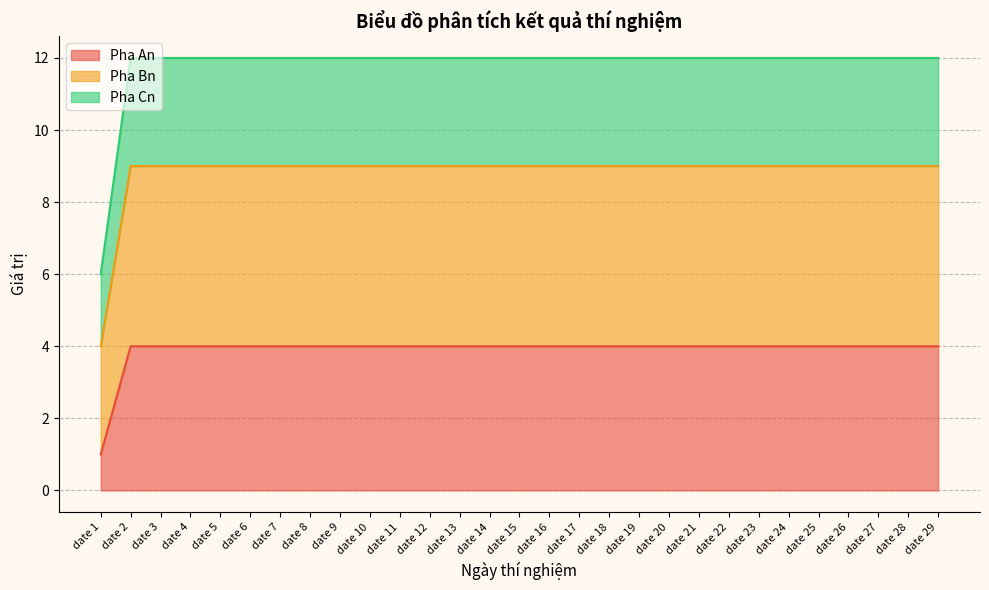

What is the total value across all series at date 16?

12